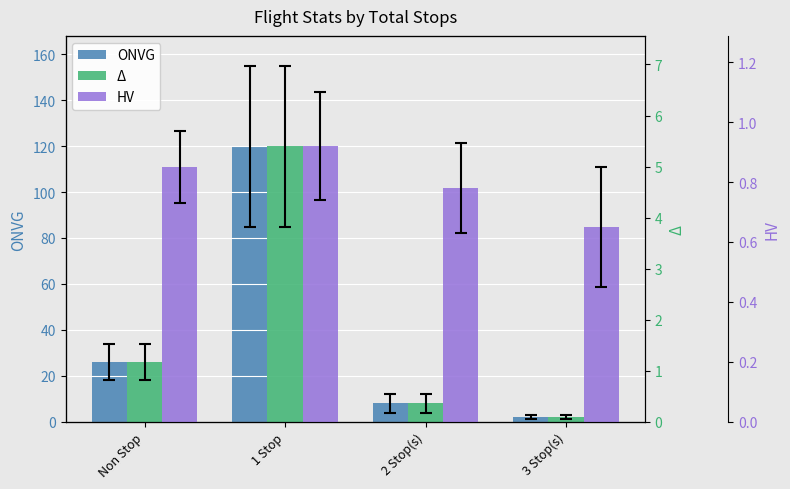

Rank the series by their maximum value, from lowest to highest.

HV, Δ, ONVG